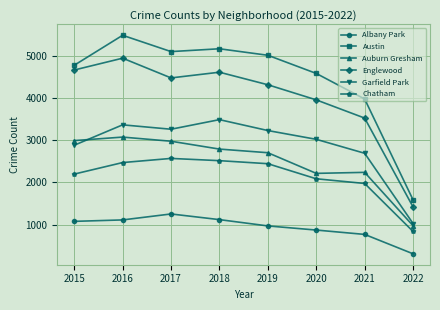

The Austin series shows 4771 at 2015. True or false?

True